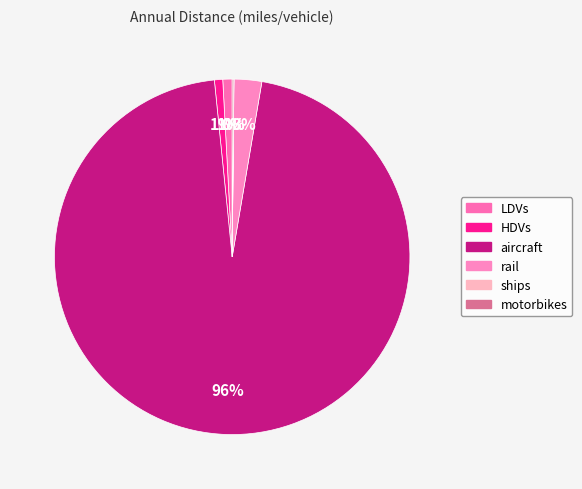

How many slices are in this pie chart?

6